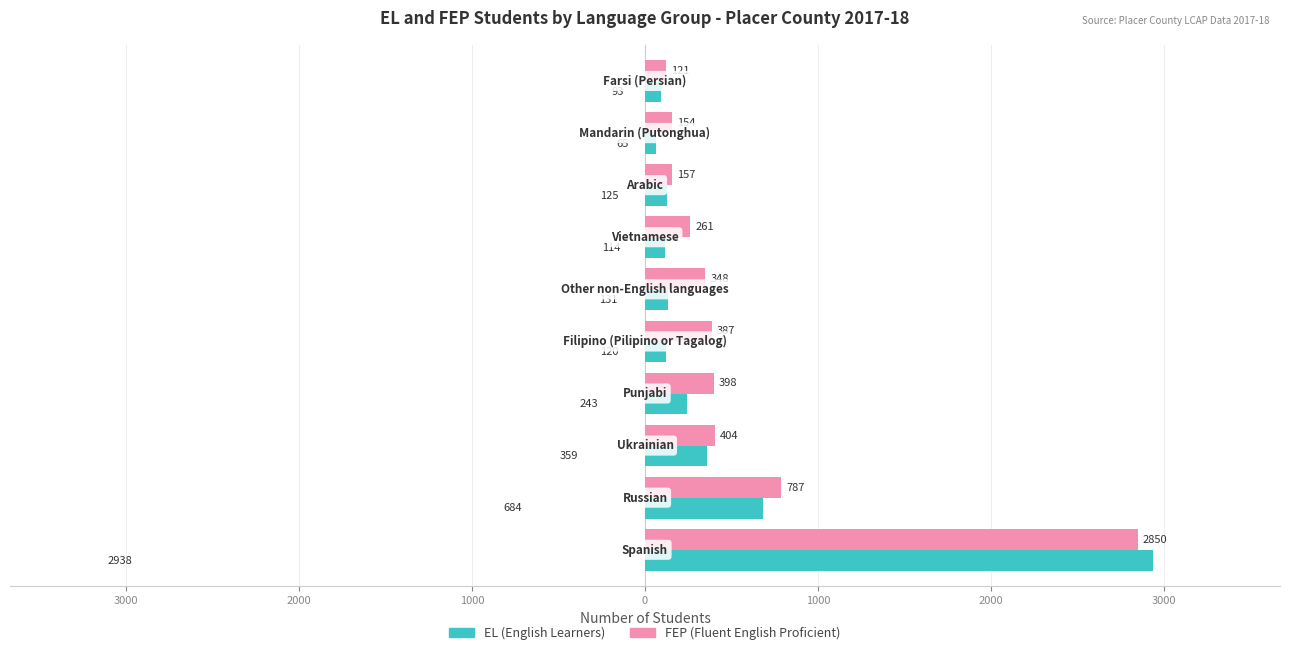

What are all the series names shown in the legend?

EL (English Learners), FEP (Fluent English Proficient)